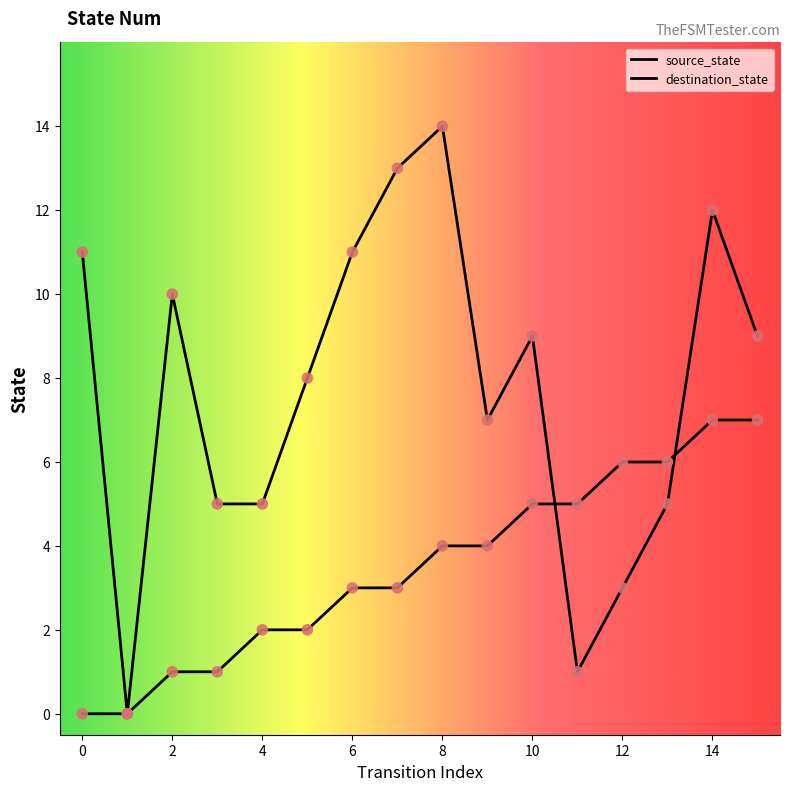

At which category is the sum across all series the highest?

14